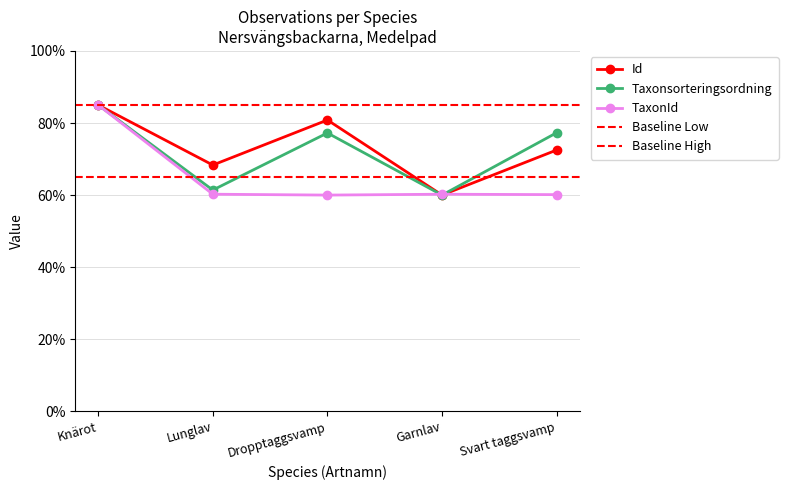

Between Knärot and Garnlav, which series saw the biggest shift?

Id